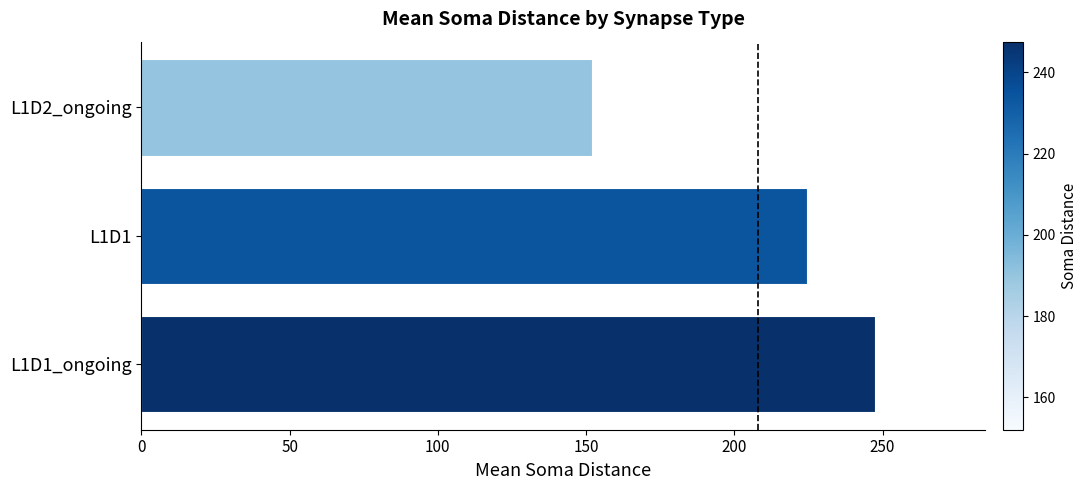

What is the sum of all values?

624.2